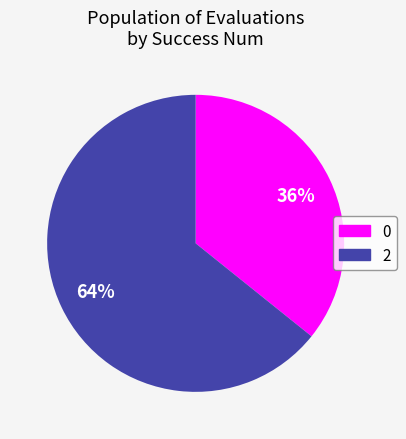

True or false: 0 accounts for 22% of the total.

False